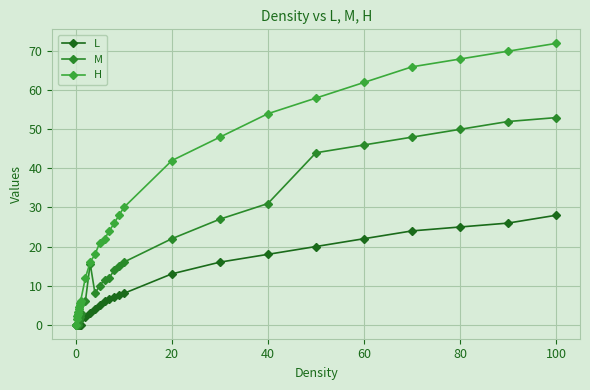

How many lines are shown in the chart?

3